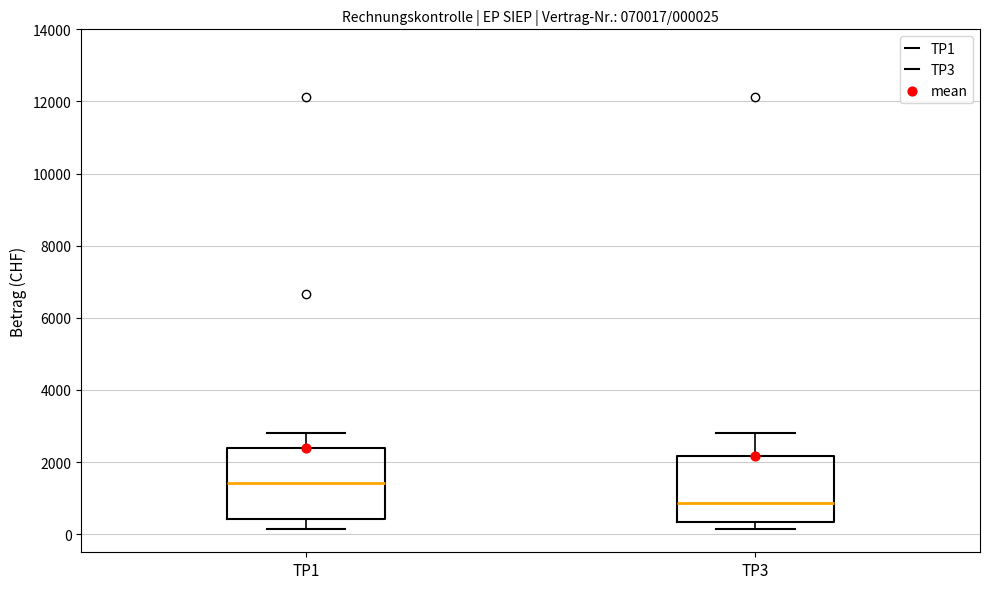

Which box's median line is the highest?

TP1